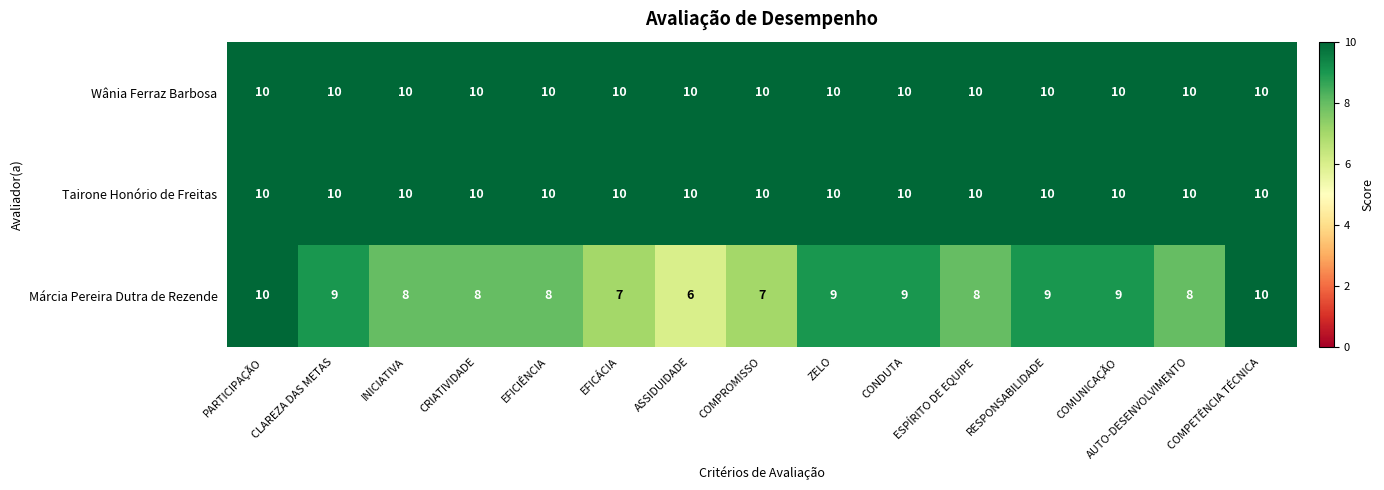

What is the average value of the Márcia Pereira Dutra de Rezende series?

8